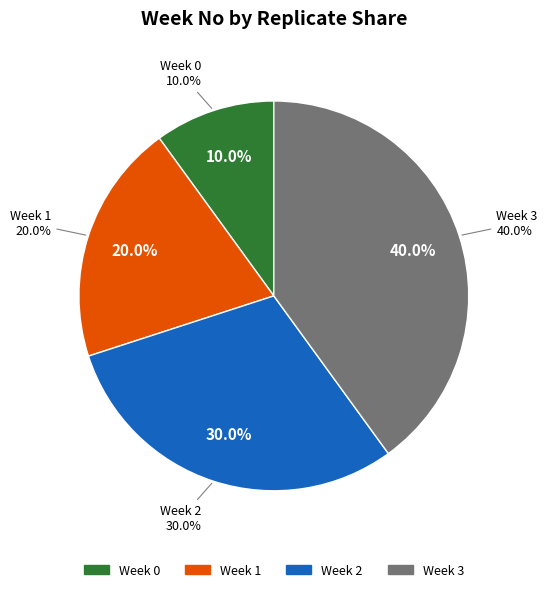

How many slices are in this pie chart?

4